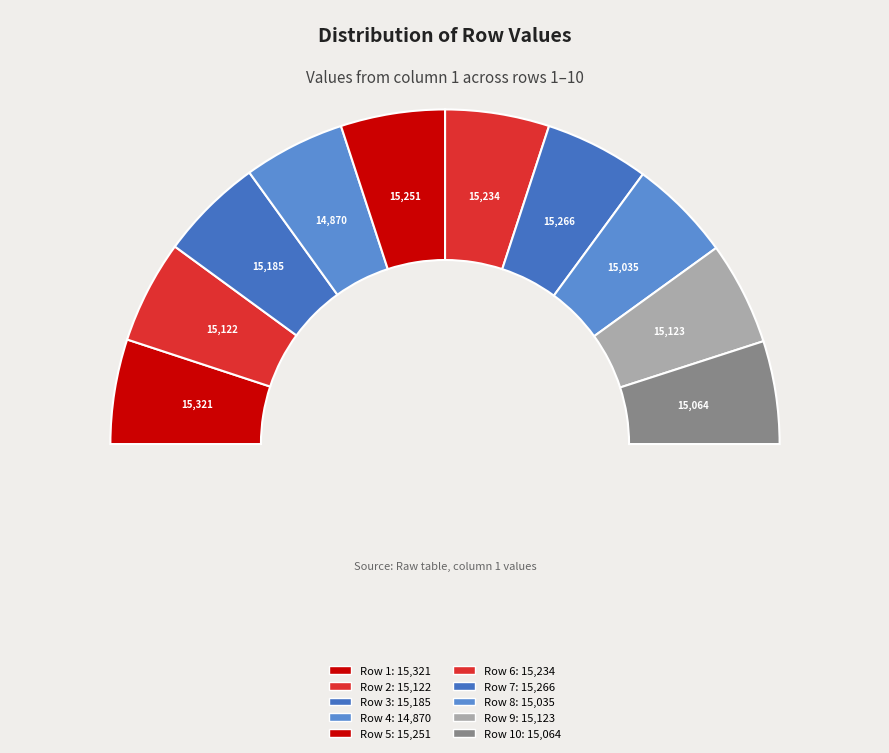

How many slices are in this pie chart?

10